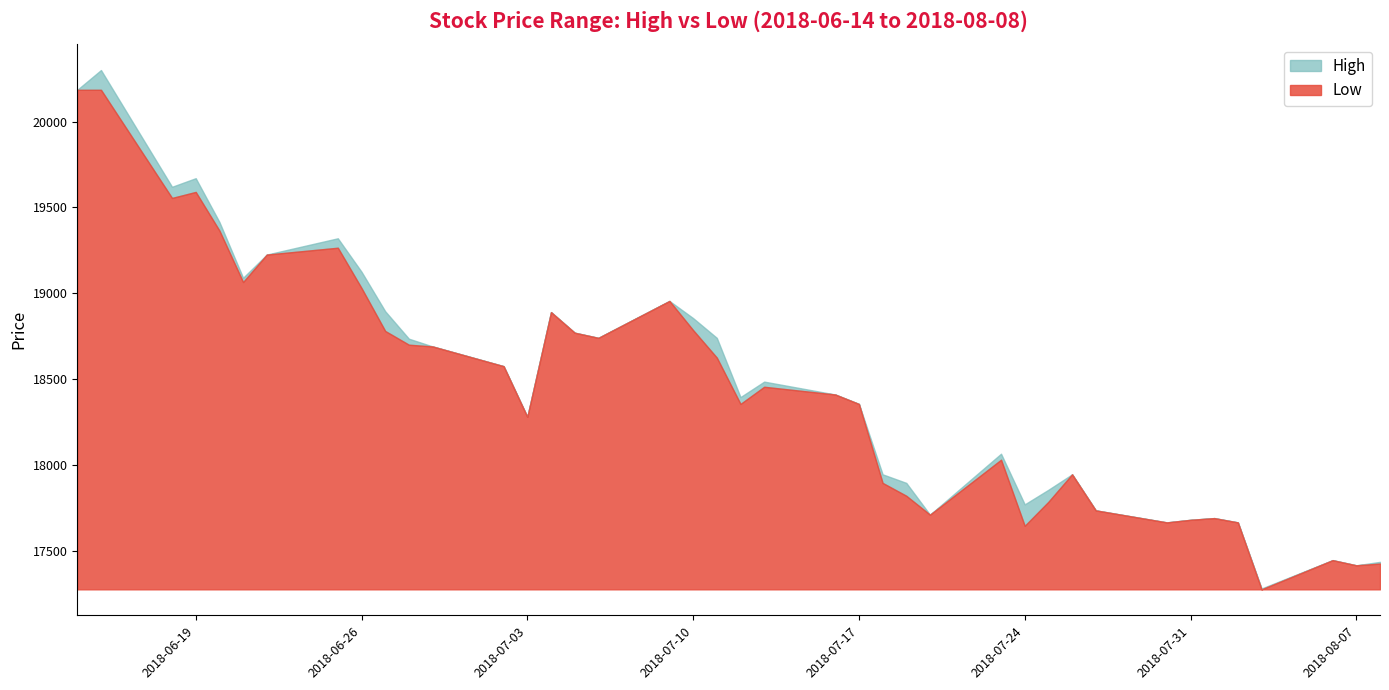

What is the minimum value for High?

17280